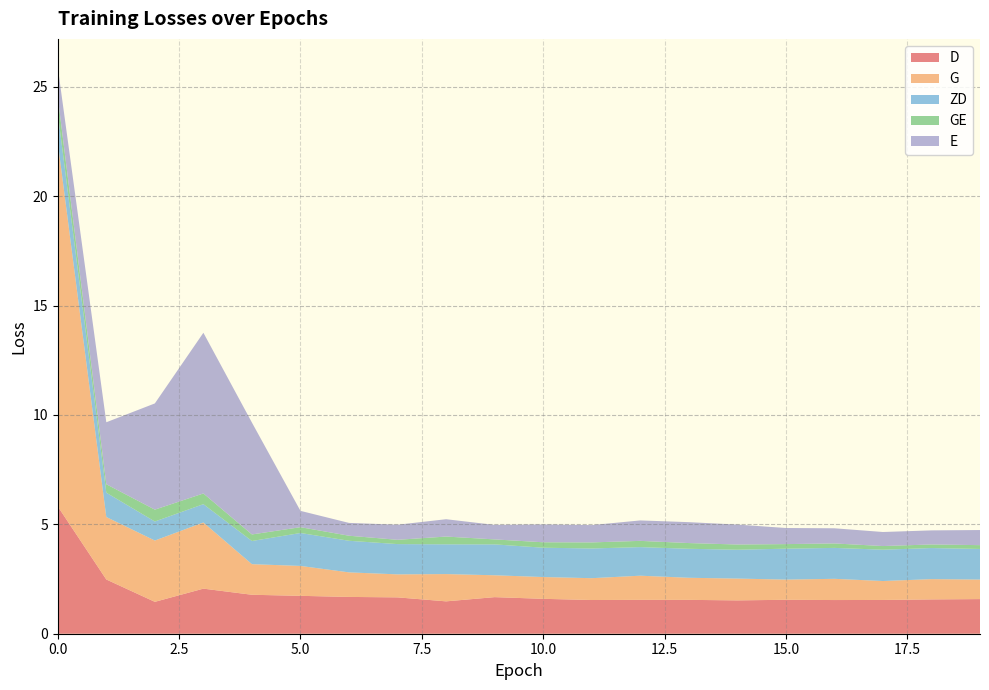

Reading right to left, transcribe all the data shown in this chart.

D: 1.6	1.6	1.5	1.5	1.6	1.5	1.5	1.5	1.5	1.6	1.7	1.5	1.7	1.7	1.7	1.8	2.1	1.5	2.5	5.8
G: 0.9	0.9	0.9	1.0	0.9	1.0	1.0	1.1	1.0	1.0	1.0	1.2	1.1	1.1	1.4	1.4	3.0	2.8	2.9	16.6
ZD: 1.4	1.4	1.4	1.4	1.4	1.3	1.3	1.3	1.4	1.3	1.4	1.4	1.4	1.4	1.5	1.1	0.8	0.9	1.1	1.3
GE: 0.2	0.2	0.2	0.2	0.2	0.2	0.3	0.3	0.3	0.2	0.2	0.4	0.2	0.2	0.3	0.3	0.5	0.5	0.4	0.7
E: 0.7	0.6	0.6	0.7	0.7	0.9	1.0	0.9	0.8	0.8	0.7	0.8	0.7	0.6	0.7	5.1	7.3	4.9	2.8	1.4